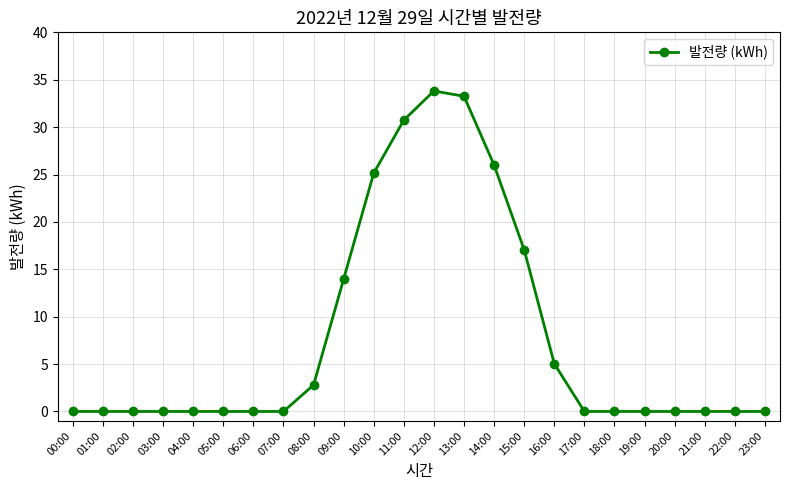

What position from the right is 16:00?

8